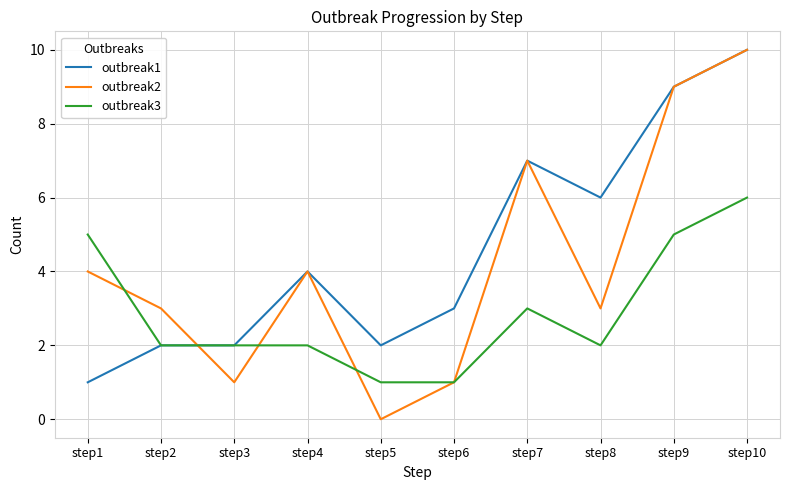

Which series has the widest spread of values?

outbreak2